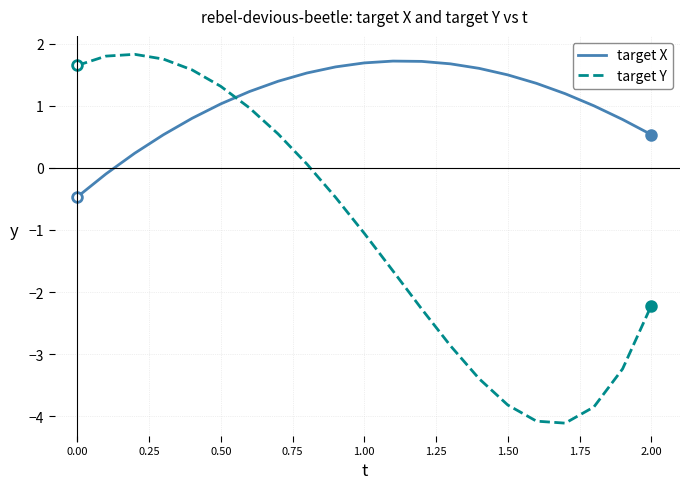

Which series has the largest total across all categories?

target X